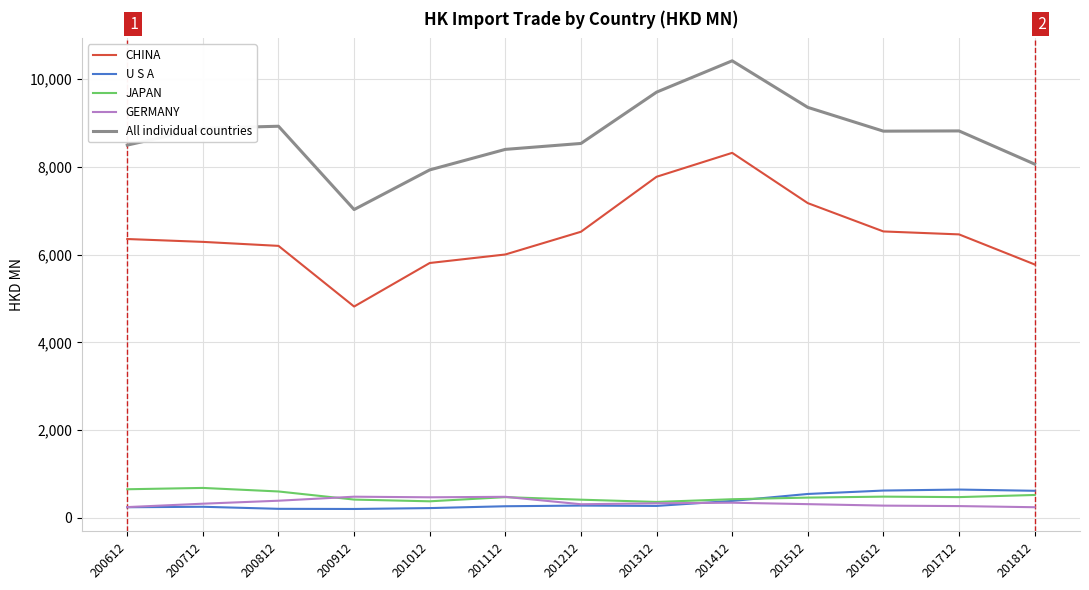

What is the difference between the highest and lowest values at 201412?

10063.1